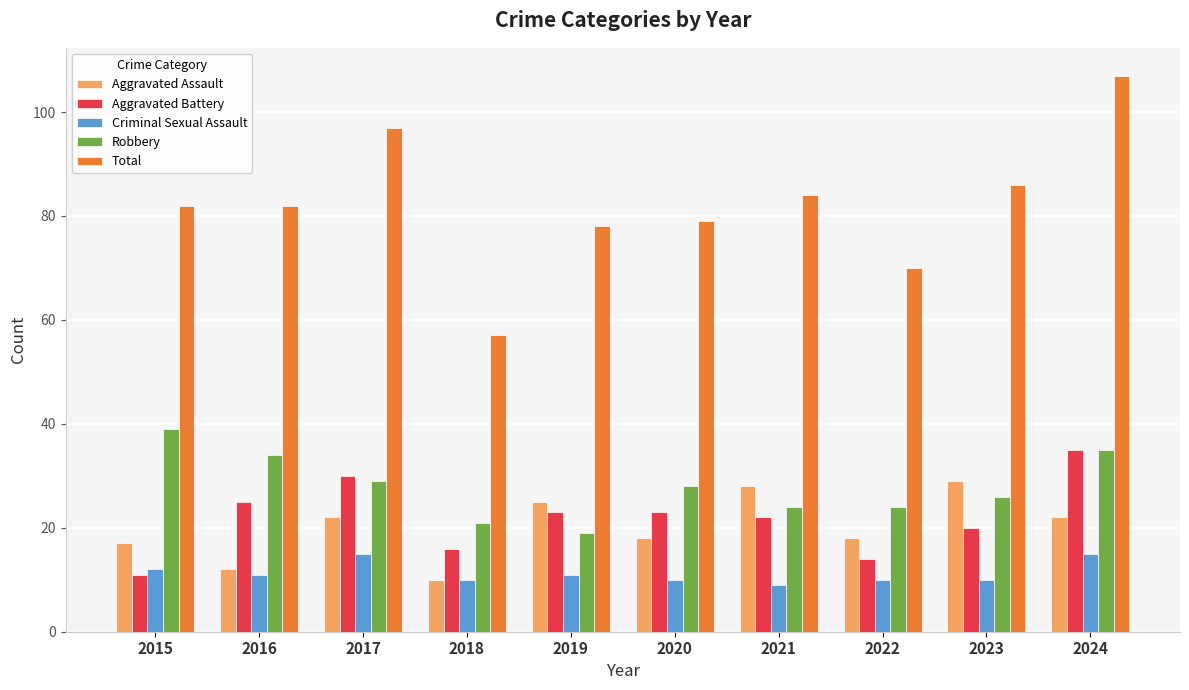

How many values in the Aggravated Assault series are below 22?

5